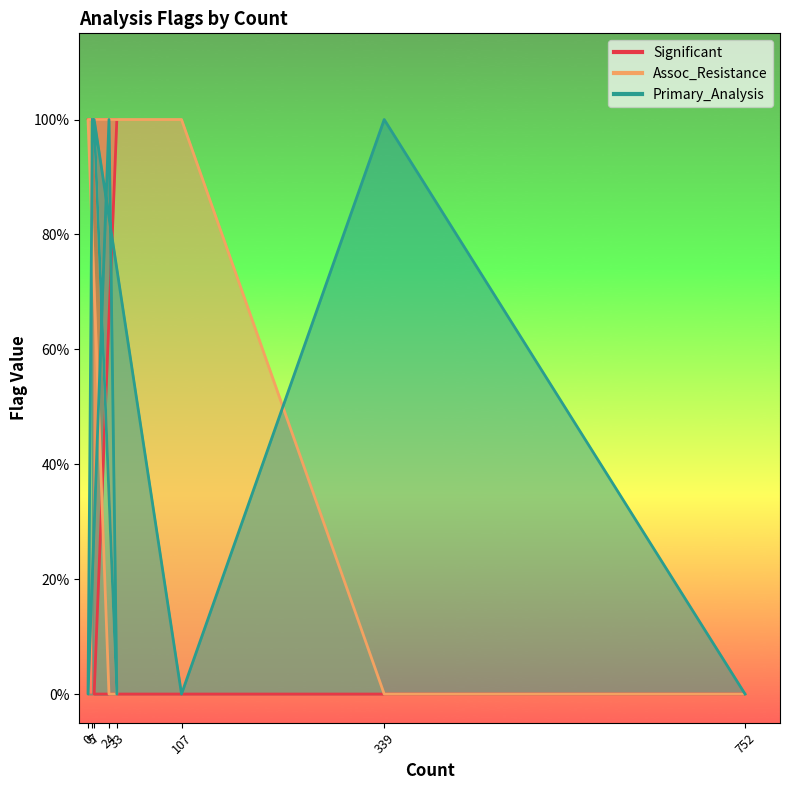

How many interior local peaks does the Primary_Analysis series have?

3